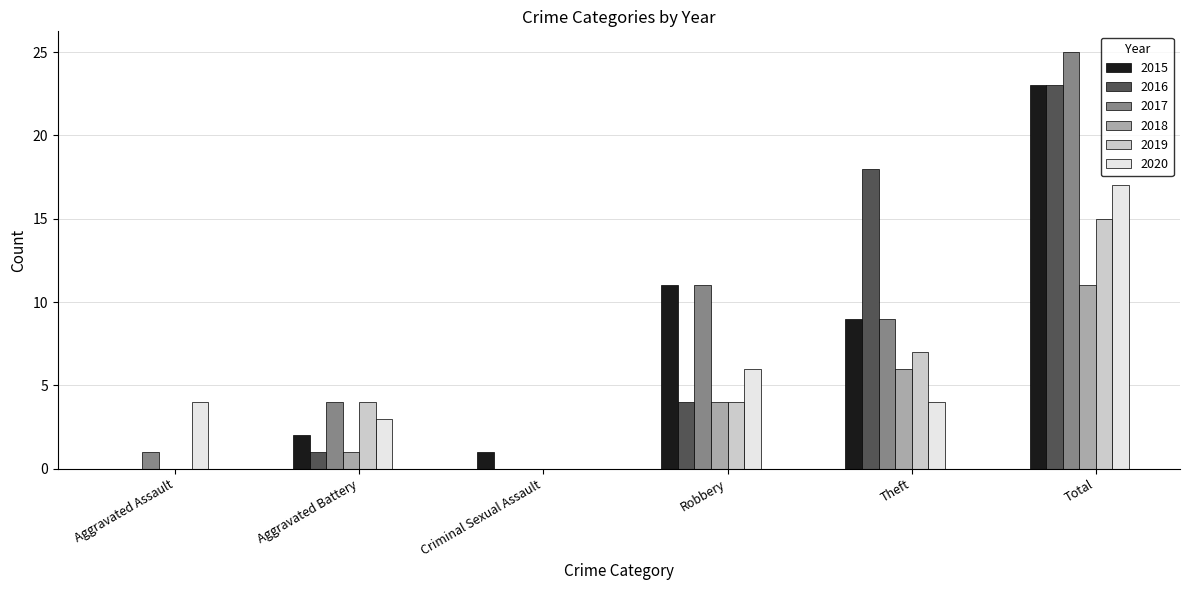

Which series changed the most between Theft and Total?

2017